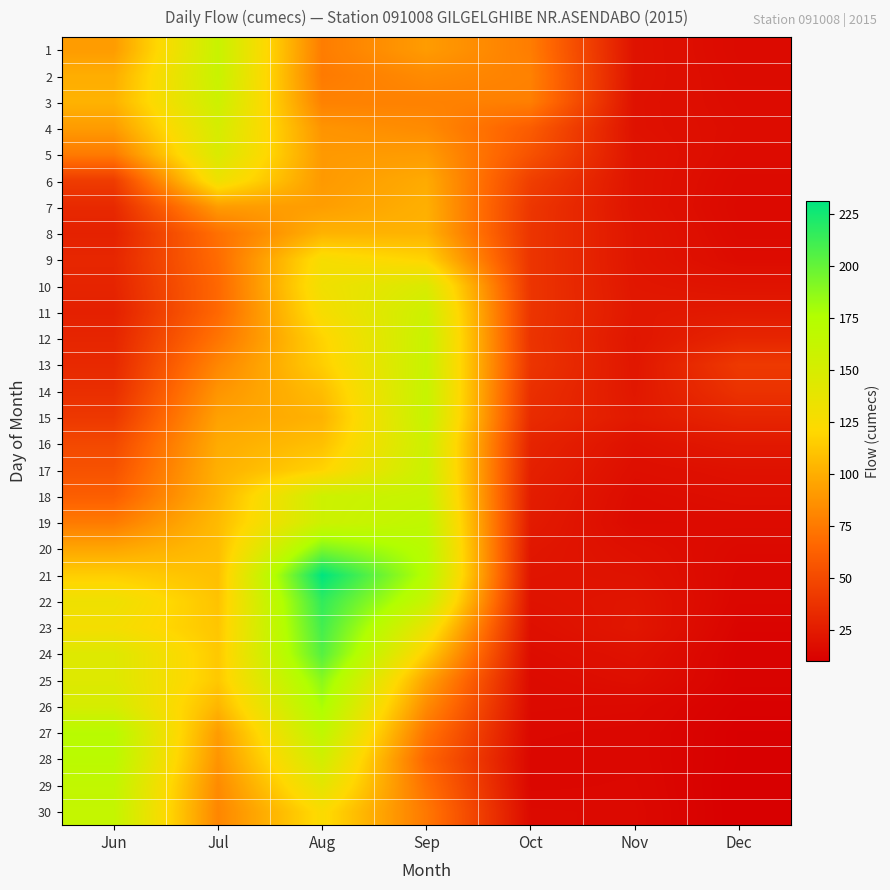

How many distinct data groups are displayed?

30